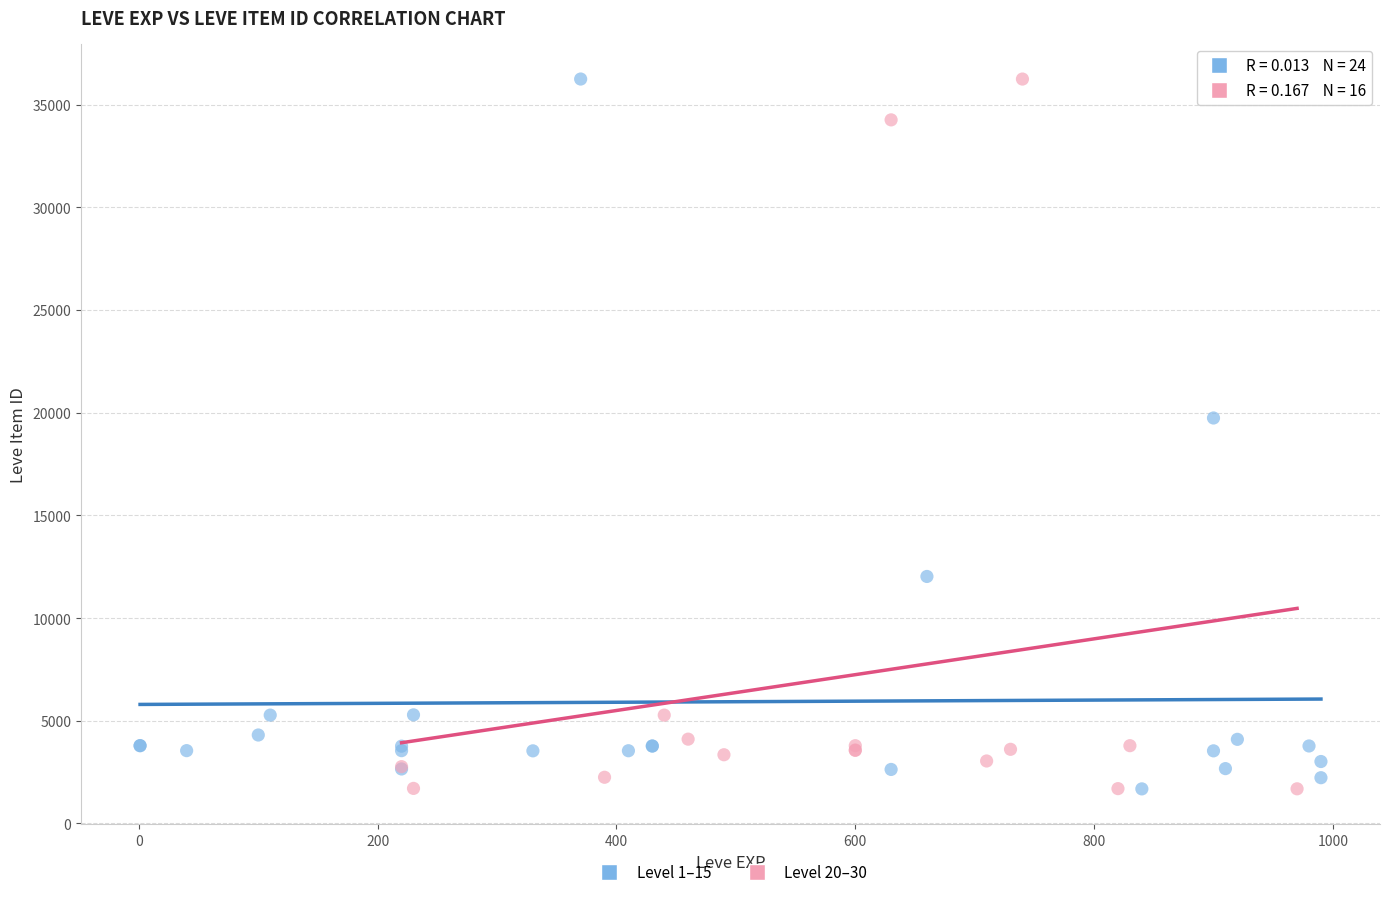

What are all the series names shown in the legend?

Level 1–15, Level 20–30